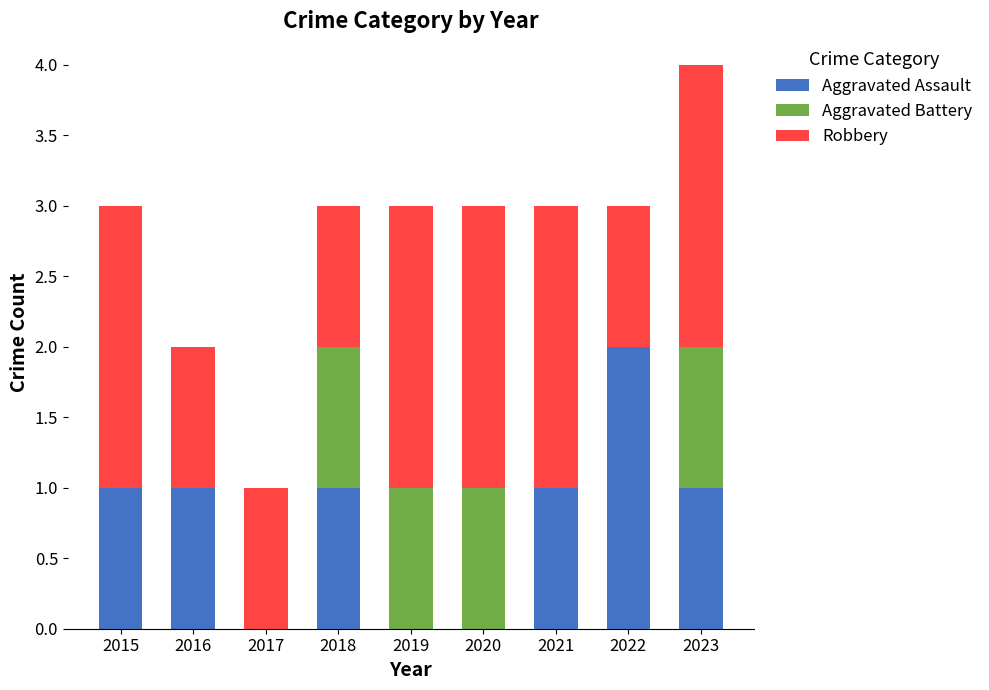

What is the total value across all series at 2019?

3